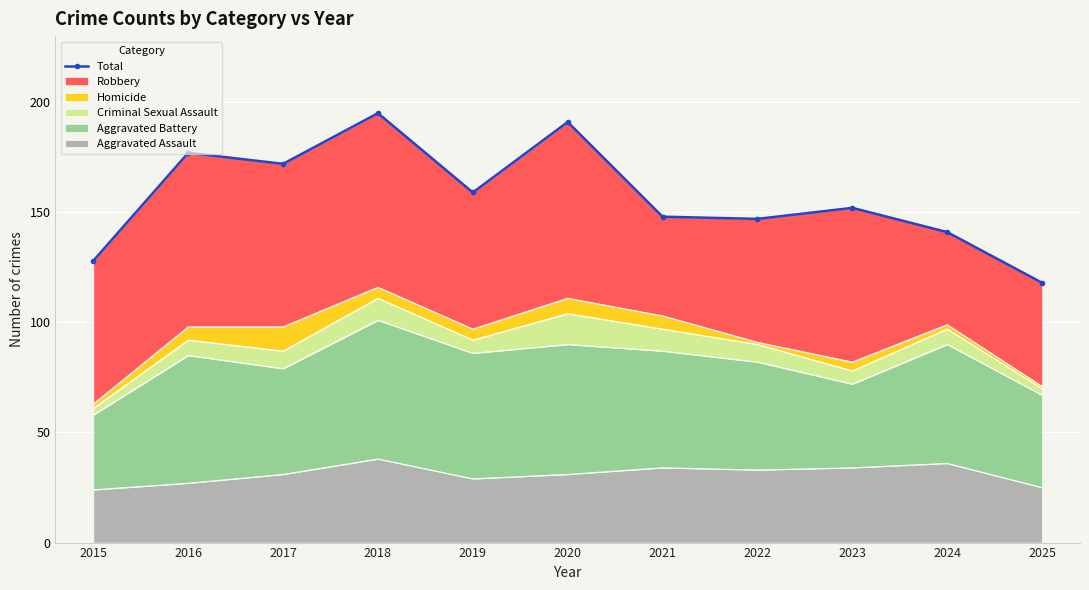

What is the ratio of the value at 2022 to the value at 2021?

1.0